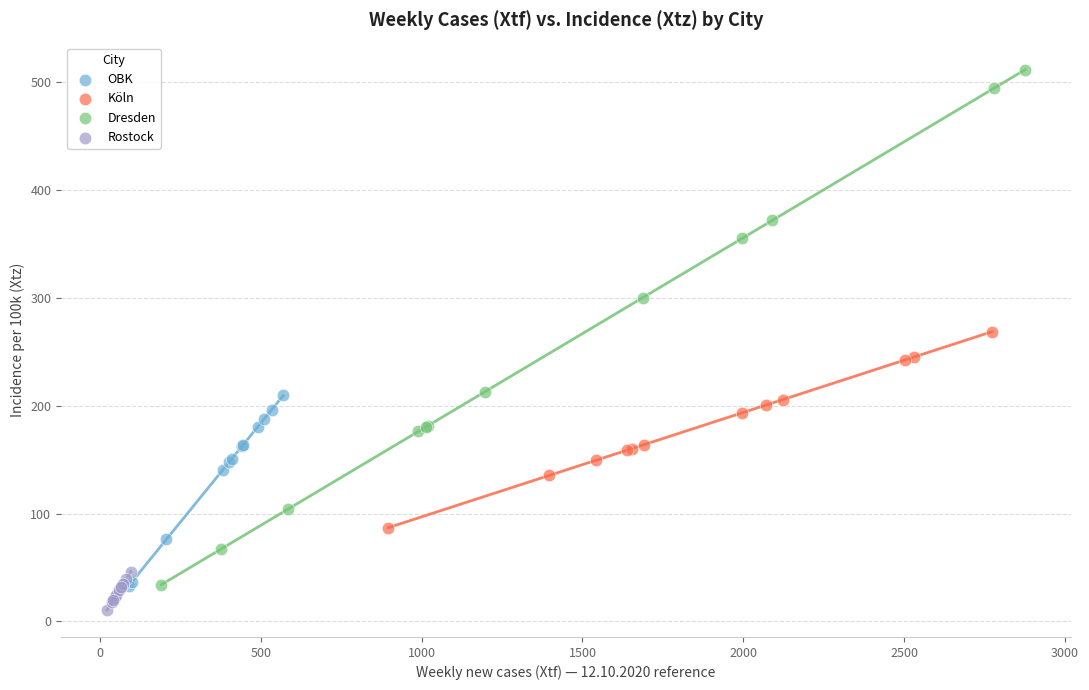

Which series contains the lowest Y value?

Rostock